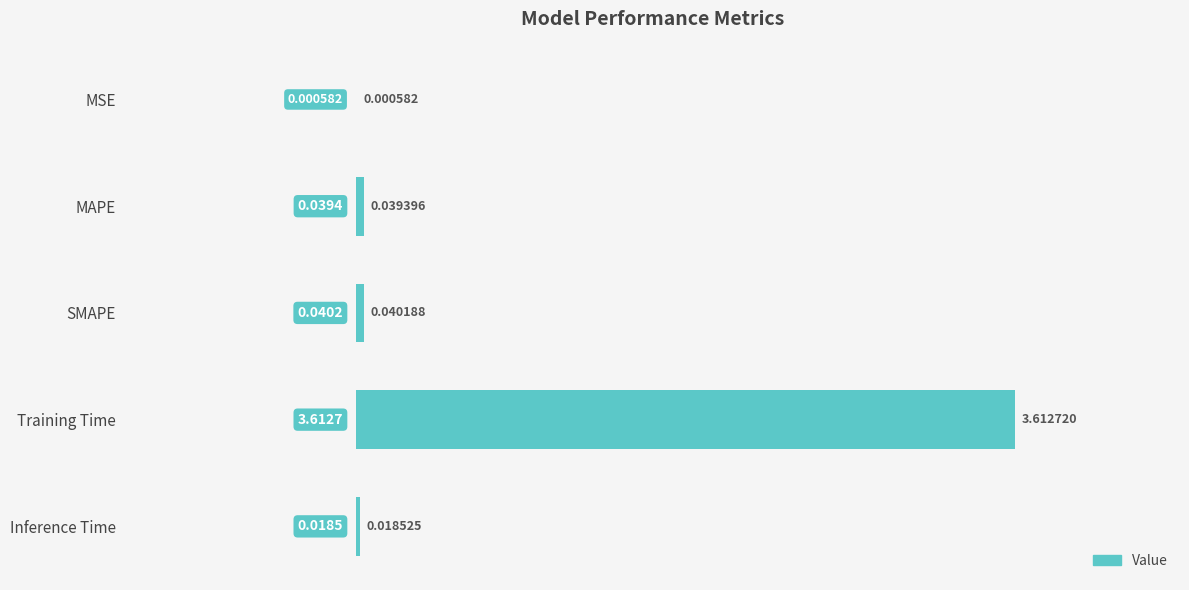

At which label is the value closest to 1?

SMAPE